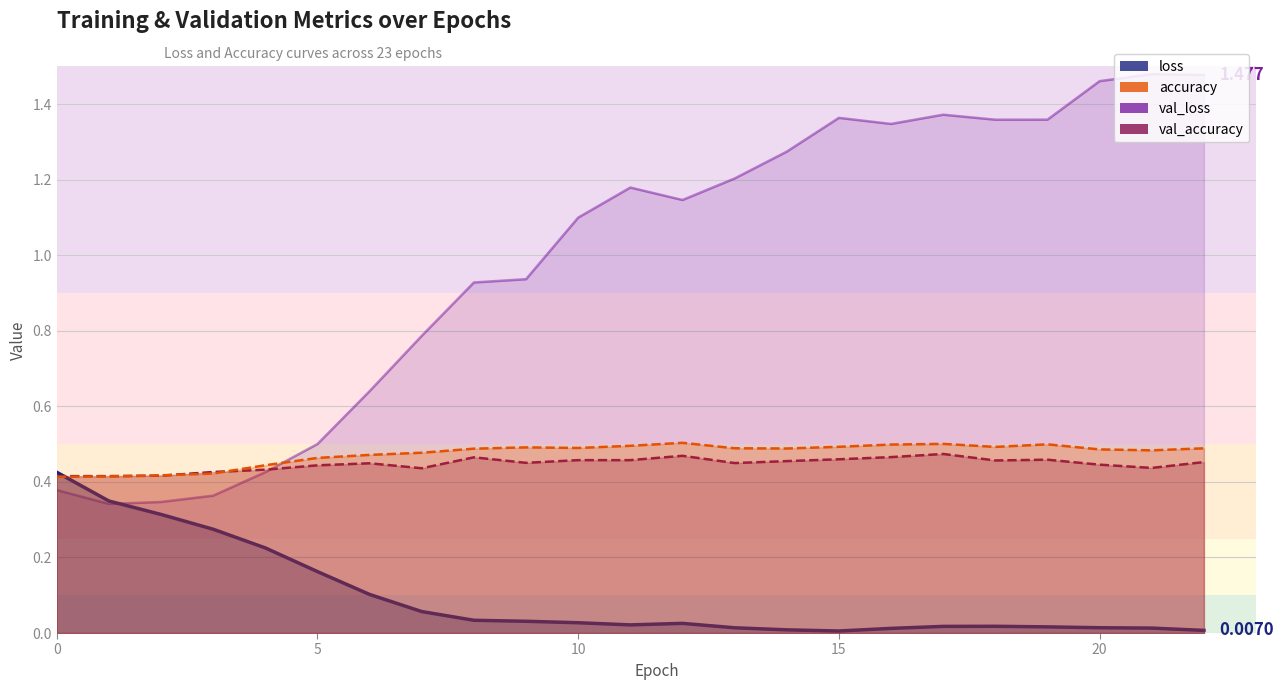

True or false: val_accuracy and loss intersect in this chart.

True